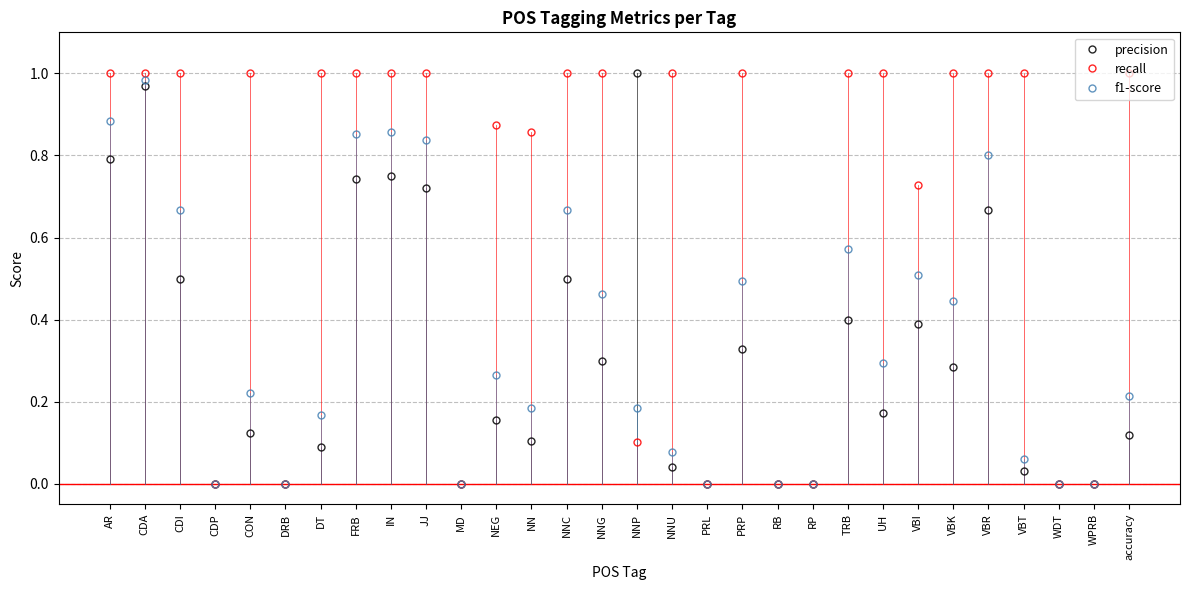

At which label does precision reach its peak?

NNP